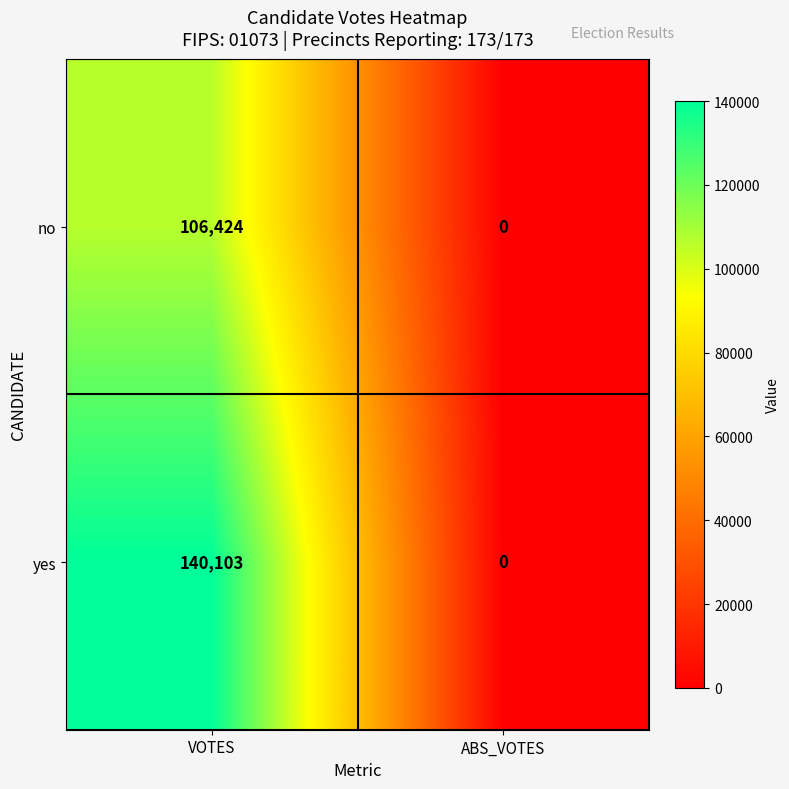

Reading left to right, transcribe all the data shown in this chart.

no: VOTES=106424	ABS_VOTES=0
yes: VOTES=140103	ABS_VOTES=0